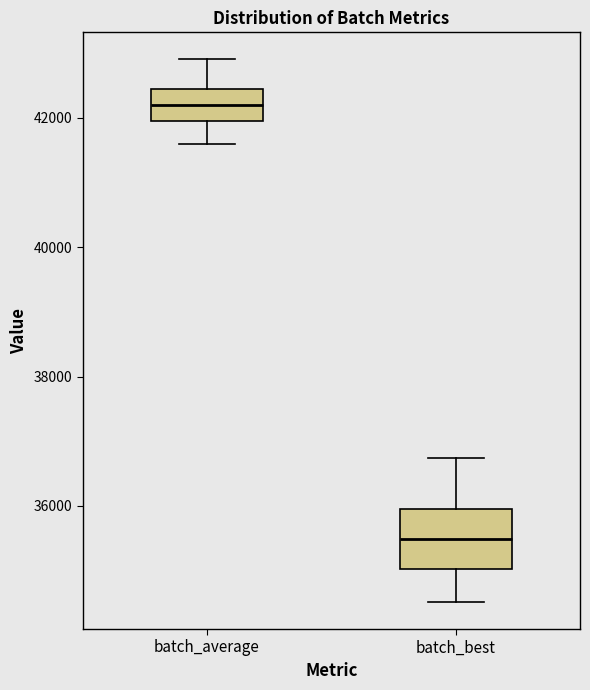

Where does the median line of the box for batch_average sit on the y-axis? The values are not printed on the chart, so give them approximately, as read against the axis.

42200